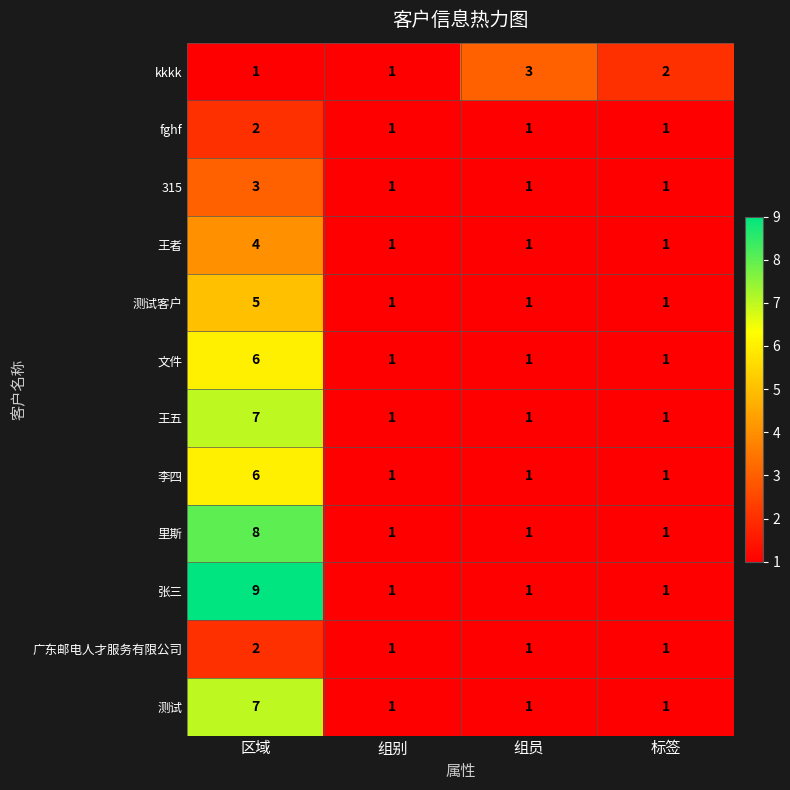

True or false: 李四 has a value of 3 at 区域.

False